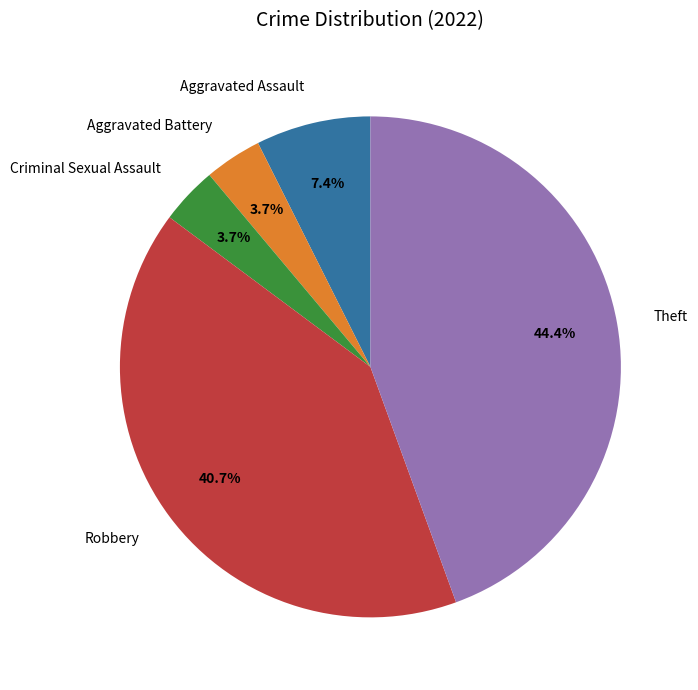

Does Robbery represent more than half of the total?

No